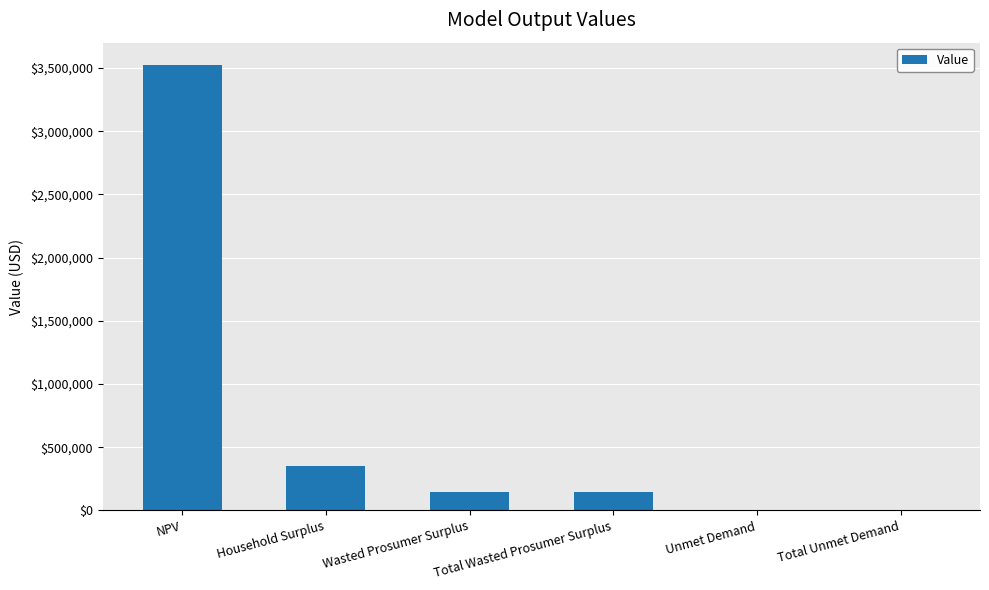

What is the approximate value at Household Surplus?

349275.9